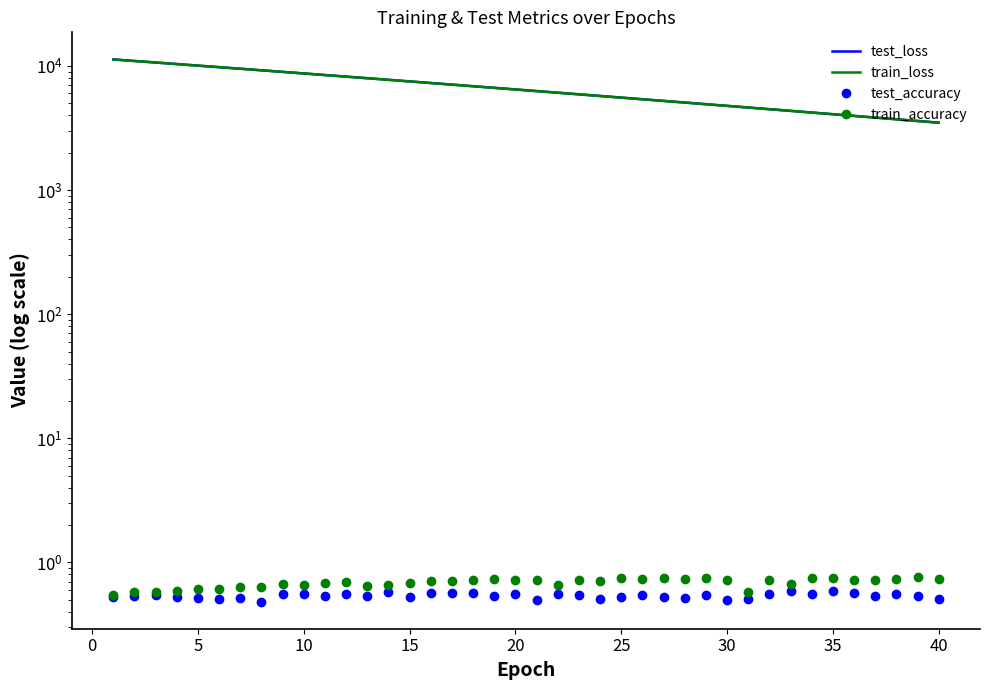

Reading right to left, list all the values displayed in this chart.

test_loss: 3485.9	3597.6	3712.8	3831.2	3953.0	4078.2	4207.2	4340.5	4476.7	4618.0	4761.7	4910.5	5063.5	5220.9	5383.0	5549.5	5720.6	5896.9	6078.1	6263.8	6455.2	6651.9	6854.2	7061.9	7275.2	7494.7	7720.6	7952.0	8189.9	8434.7	8686.5	8944.2	9209.1	9481.1	9759.5	10045.3	10340.1	10639.3	10947.5	11263.9
train_loss: 3485.3	3597.0	3712.2	3830.6	3952.4	4077.6	4206.6	4339.7	4476.0	4617.4	4761.1	4909.8	5062.8	5220.2	5382.2	5548.5	5719.9	5895.9	6077.2	6262.9	6454.3	6650.9	6853.2	7060.9	7274.4	7493.9	7719.6	7951.3	8189.0	8433.8	8685.3	8943.1	9208.0	9479.8	9758.6	10044.4	10338.8	10638.7	10946.9	11263.7
test_accuracy: 0.5	0.5	0.6	0.5	0.6	0.6	0.6	0.6	0.6	0.5	0.5	0.5	0.5	0.5	0.5	0.5	0.5	0.6	0.6	0.5	0.6	0.5	0.6	0.6	0.6	0.5	0.6	0.5	0.6	0.5	0.6	0.6	0.5	0.5	0.5	0.5	0.5	0.5	0.5	0.5
train_accuracy: 0.7	0.8	0.7	0.7	0.7	0.8	0.8	0.7	0.7	0.6	0.7	0.7	0.7	0.7	0.7	0.7	0.7	0.7	0.7	0.7	0.7	0.7	0.7	0.7	0.7	0.7	0.7	0.6	0.7	0.7	0.7	0.7	0.6	0.6	0.6	0.6	0.6	0.6	0.6	0.5